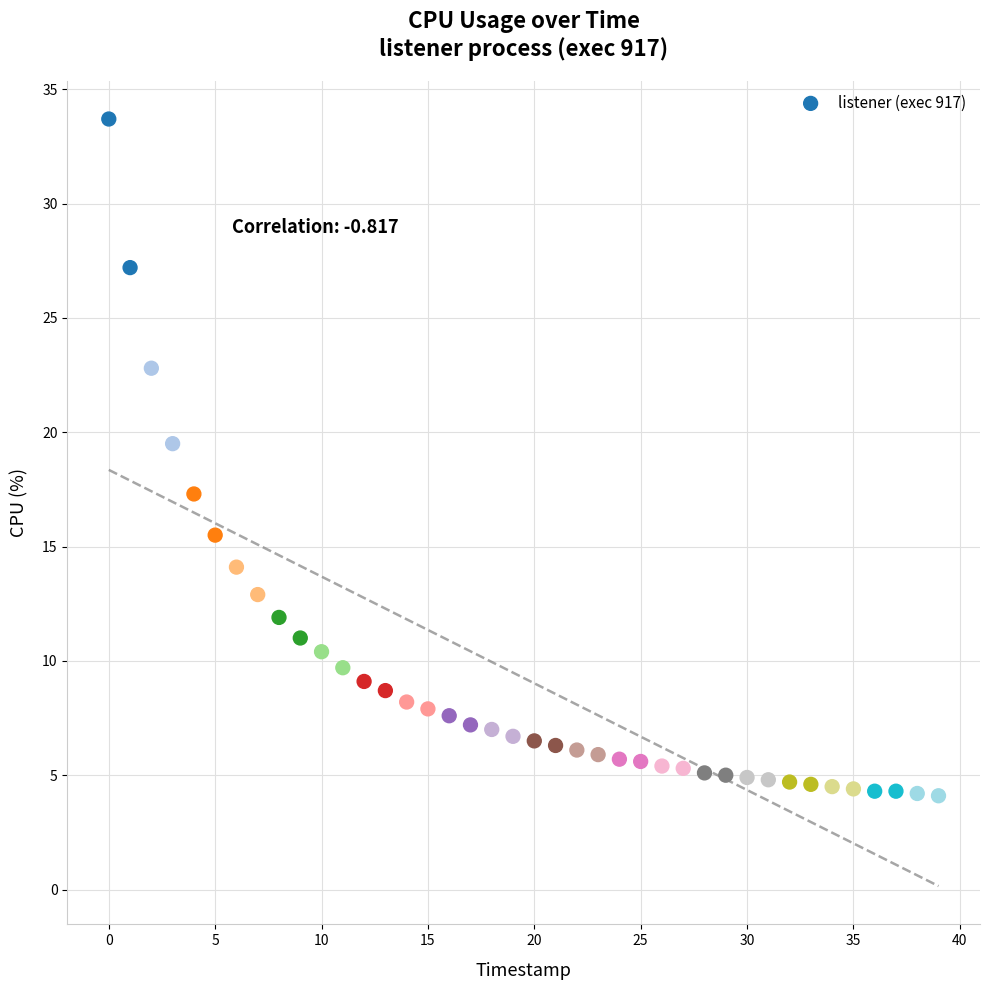

What Y value in the scatter plot is closest to 18?

17.3